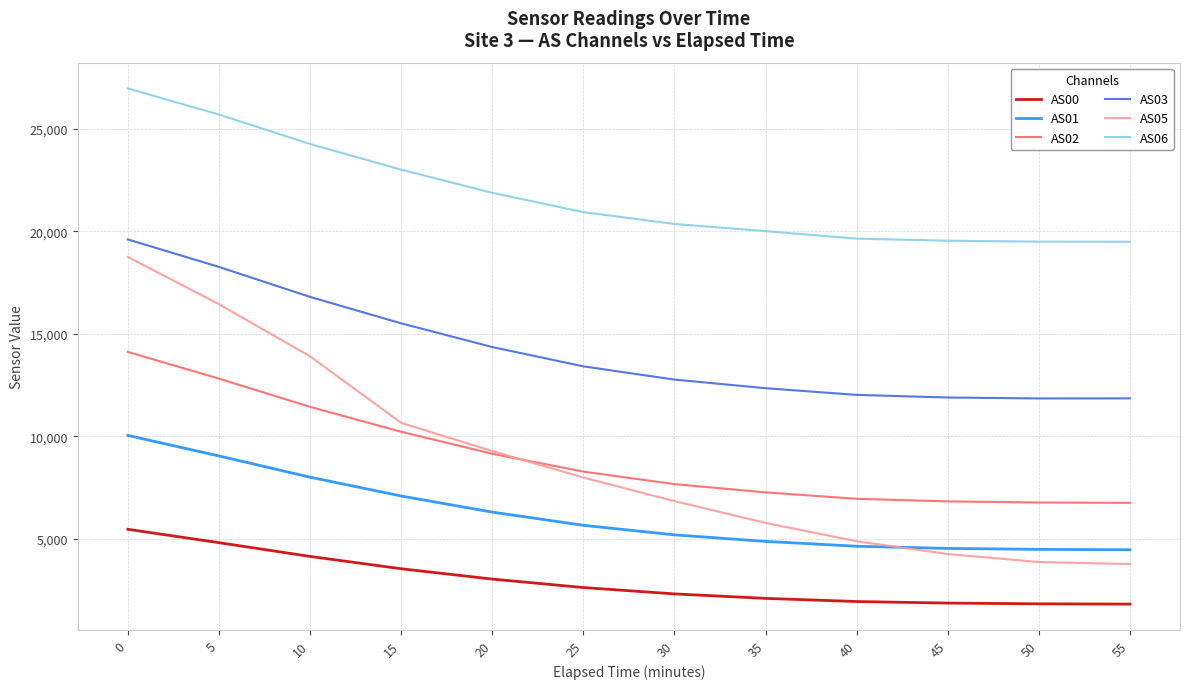

What is the total value across all series at 35?

52355